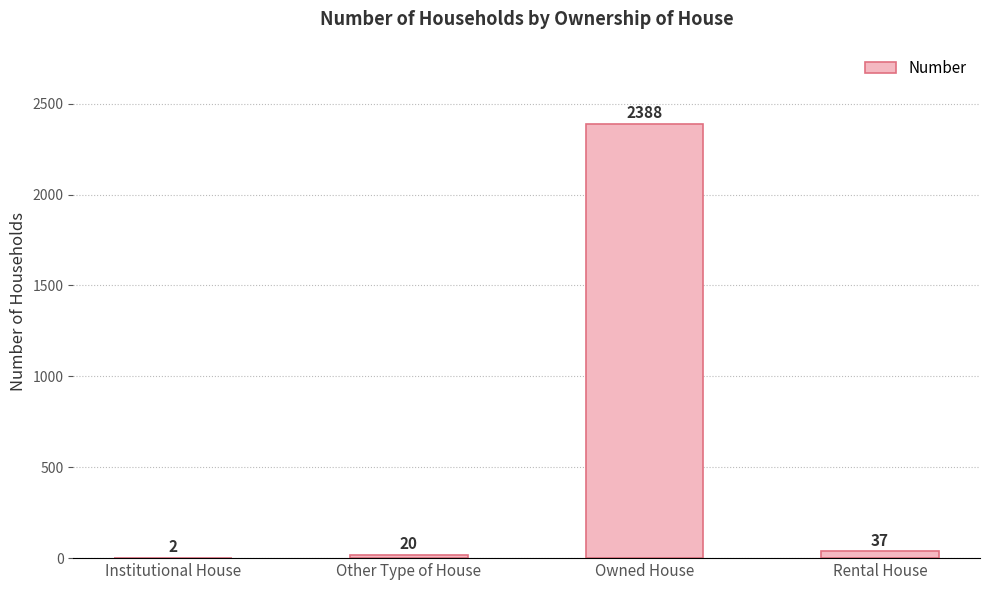

Where does the data first go above 37?

Owned House